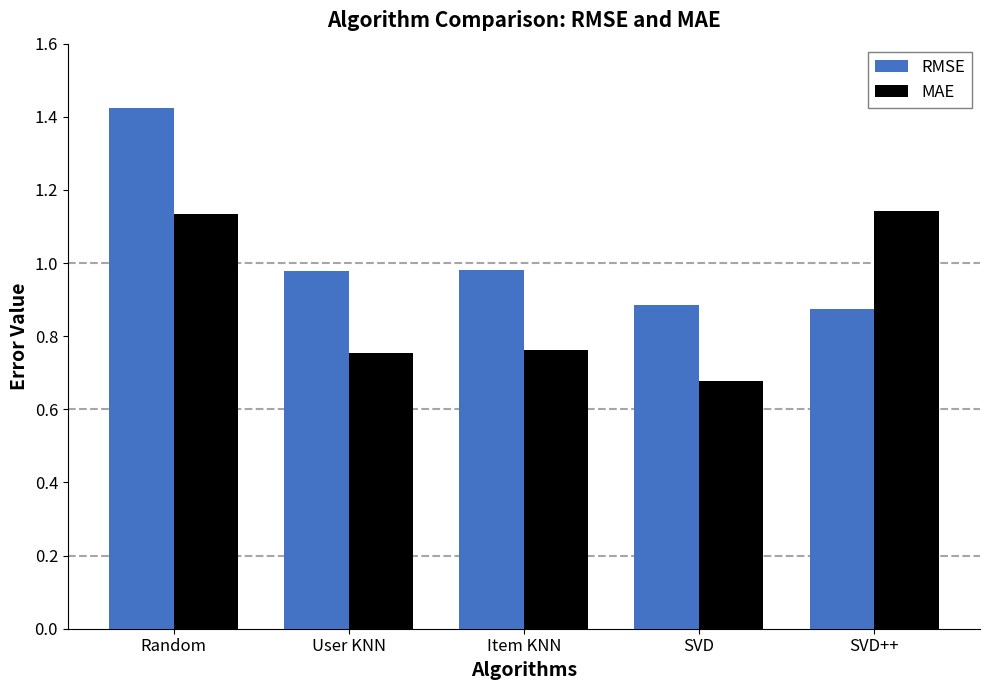

At which label does MAE reach its minimum?

SVD